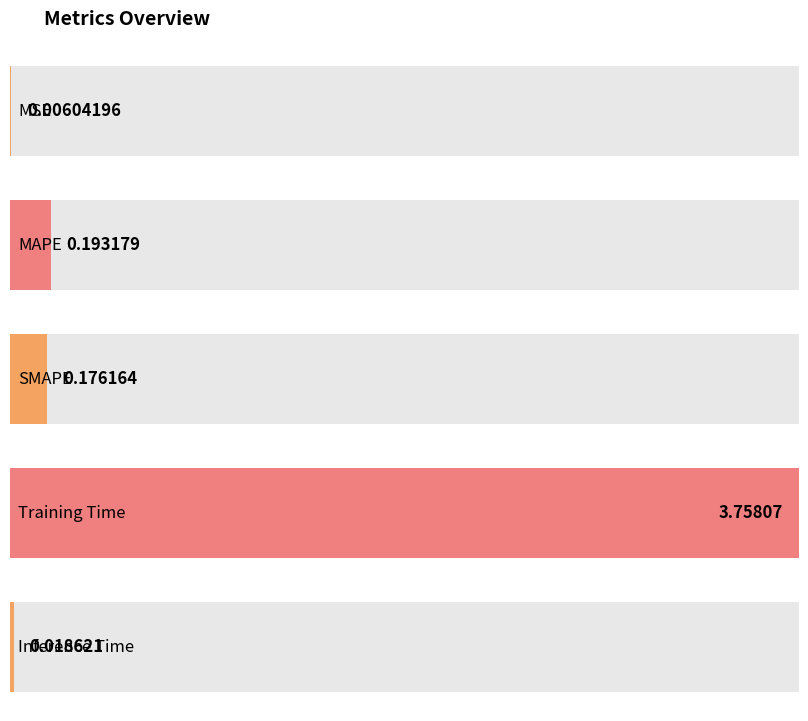

What position from the left is Inference Time?

5